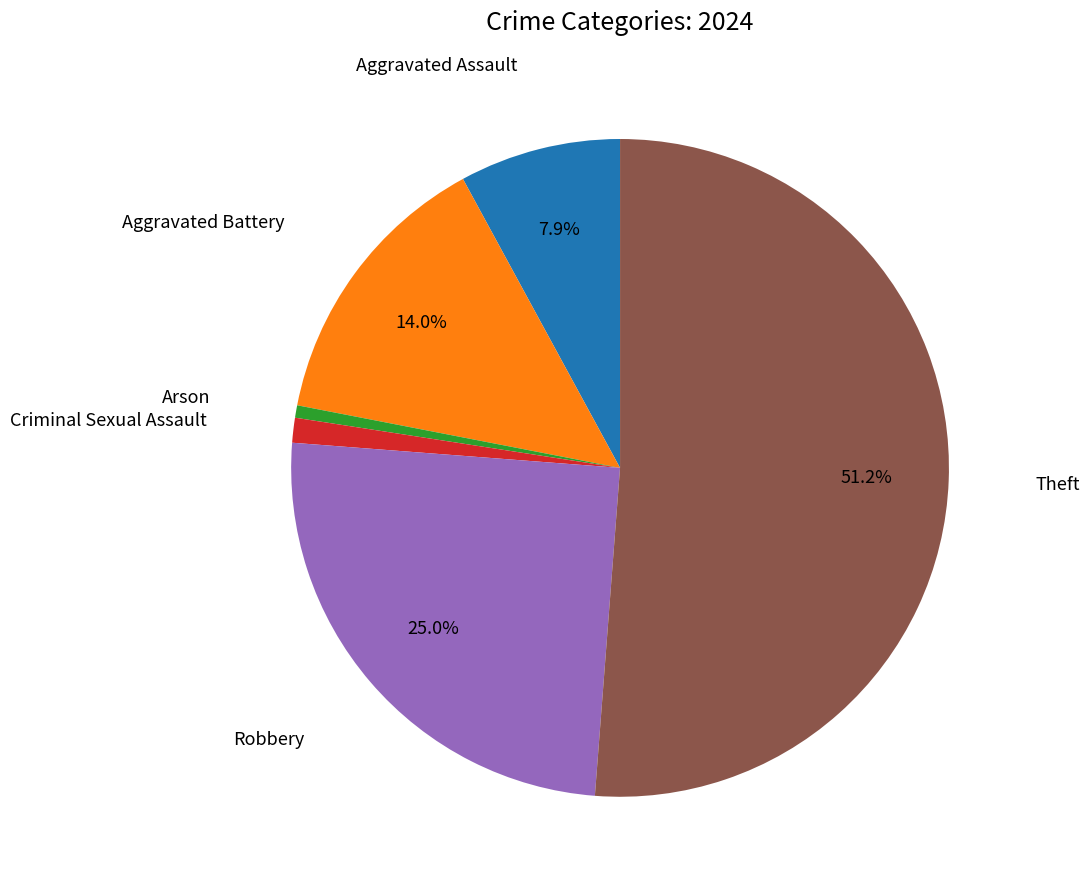

Does any single category account for the majority?

Yes